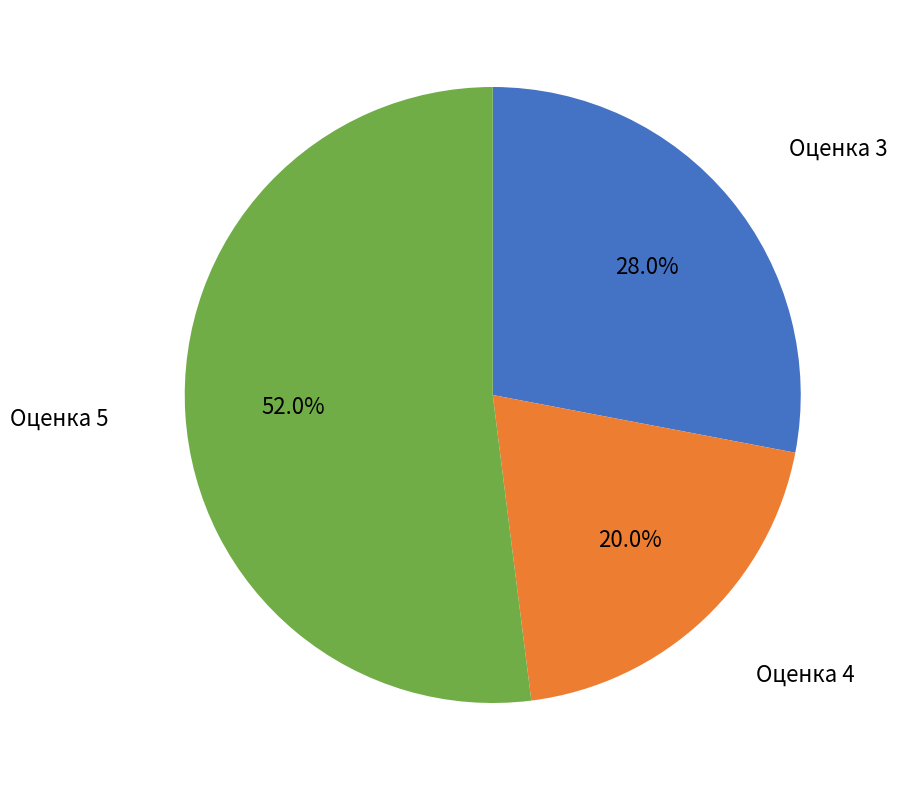

Combined, do Оценка 4 and Оценка 5 account for over 50%?

Yes